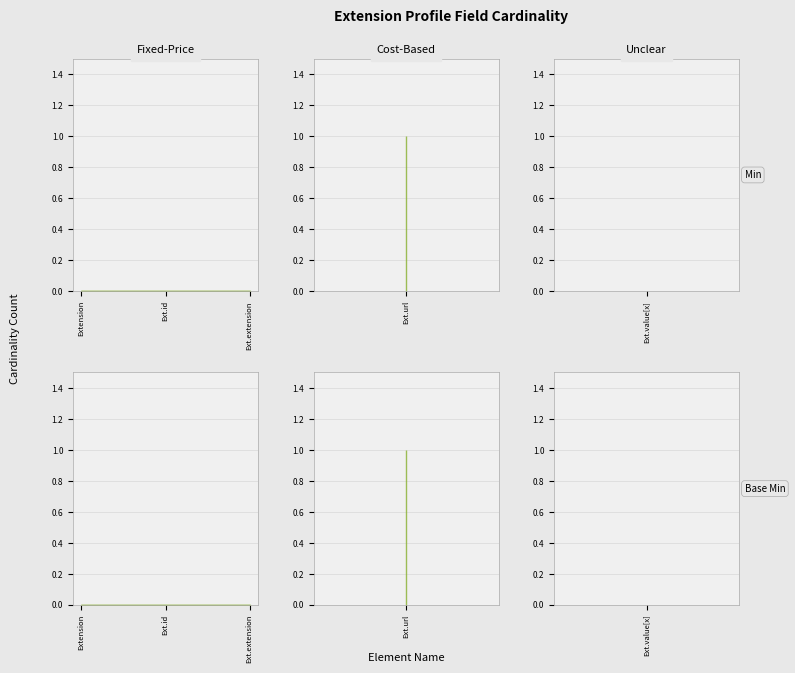

List the labels in order of Min value, smallest first.

Extension, Extension.id, Extension.extension, Extension.value[x], Extension.url